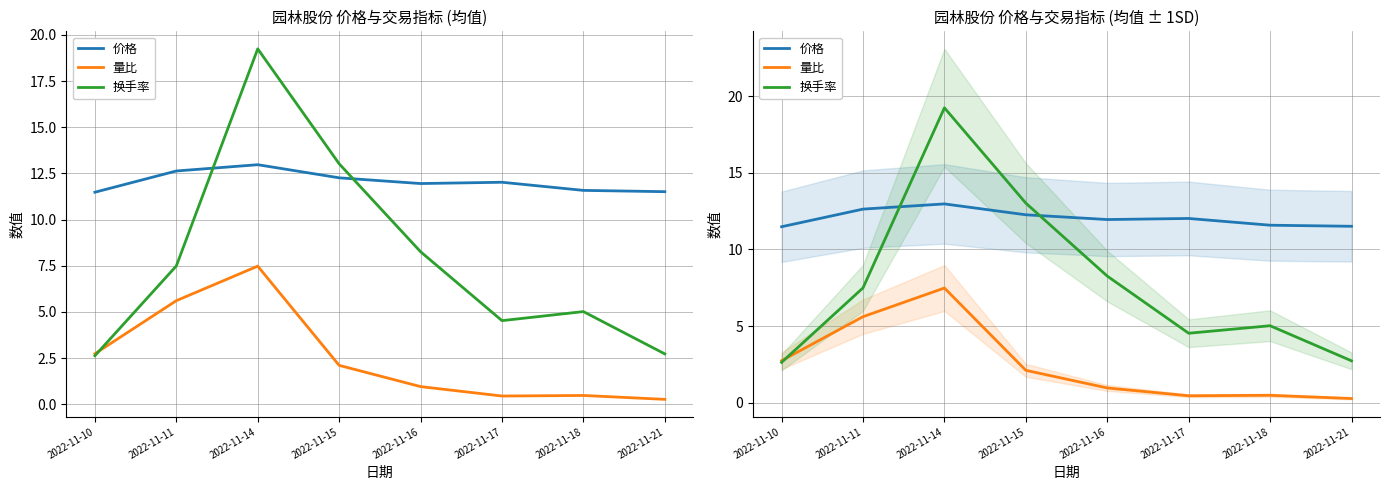

How many lines are shown in the chart?

3